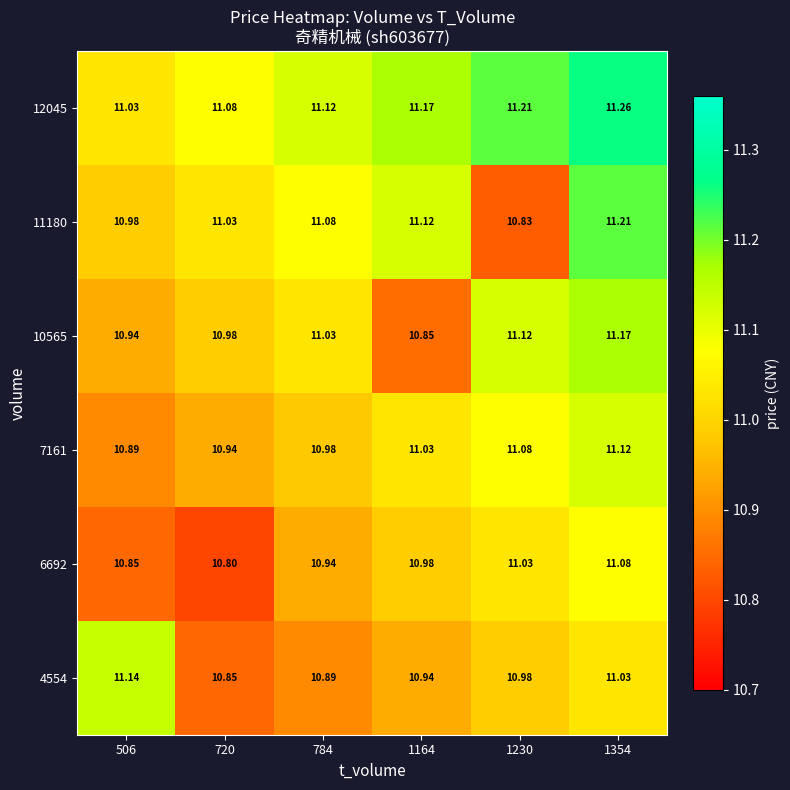

Between 784 and 1164, which series saw the biggest shift?

10565